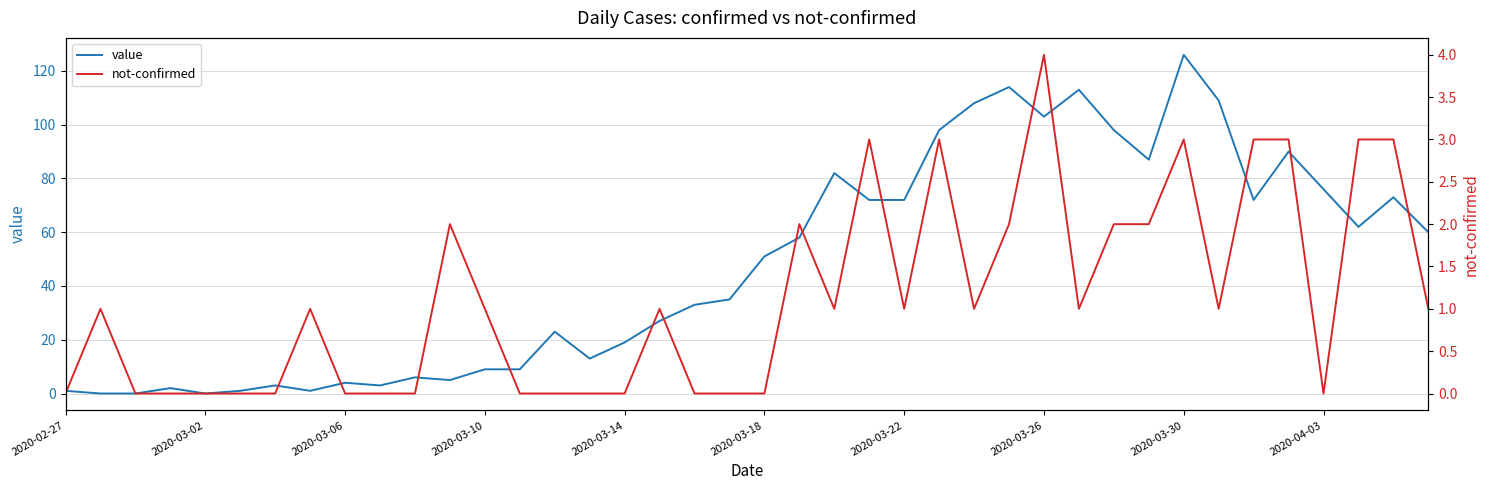

Count the not-confirmed values in the range 0 to 2.

32